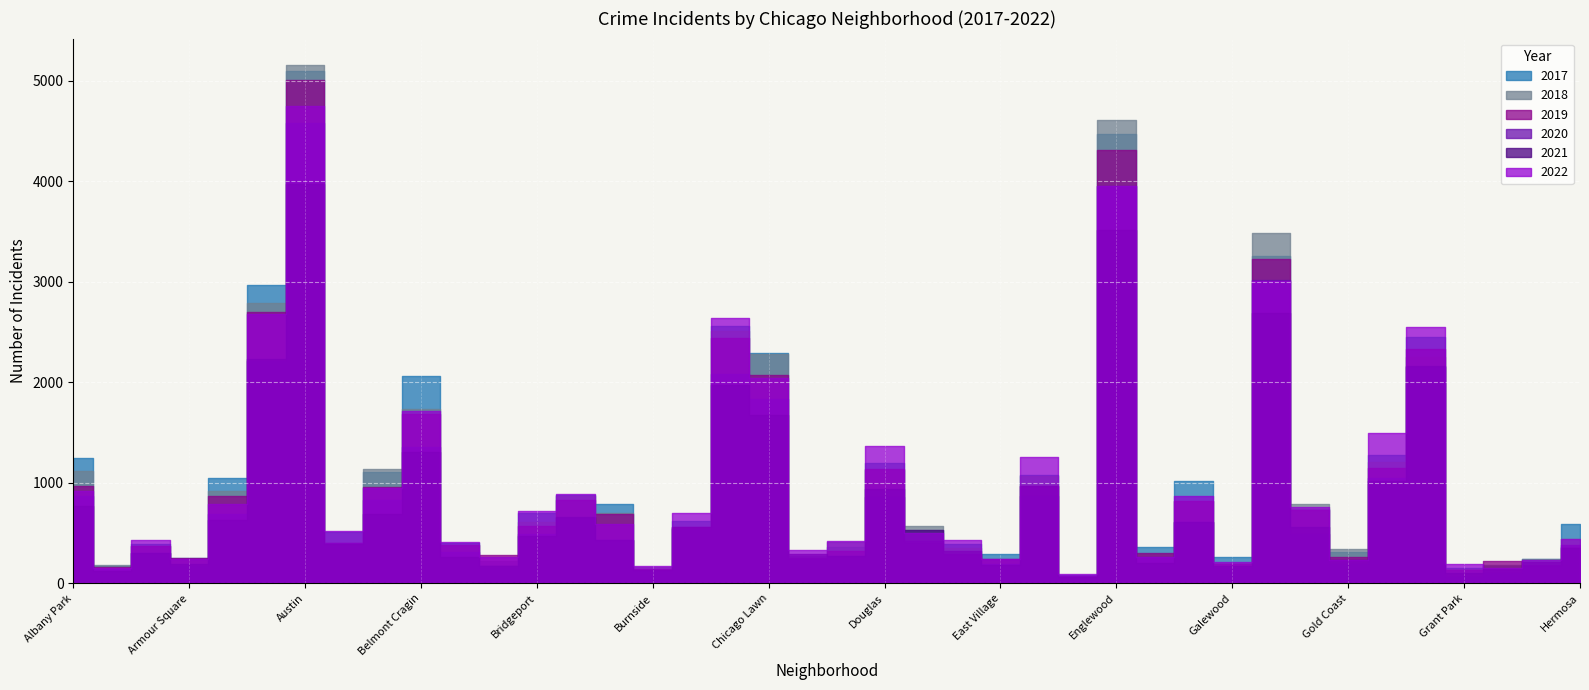

The 2018 series shows 520 at Garfield Ridge. True or false?

False